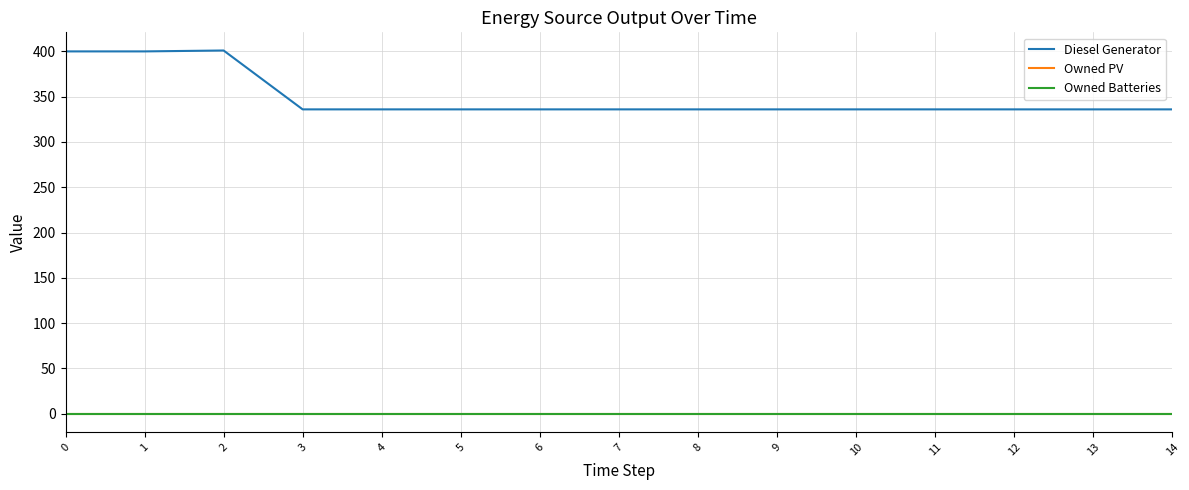

Rank the series at 1 from lowest to highest value.

Owned PV, Owned Batteries, Diesel Generator